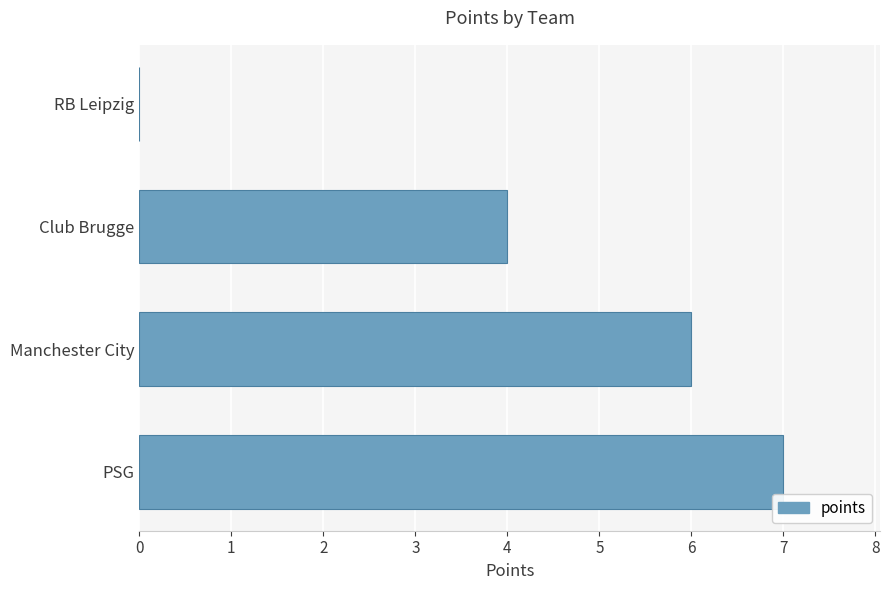

What is the sum of the values at Manchester City and Club Brugge?

10